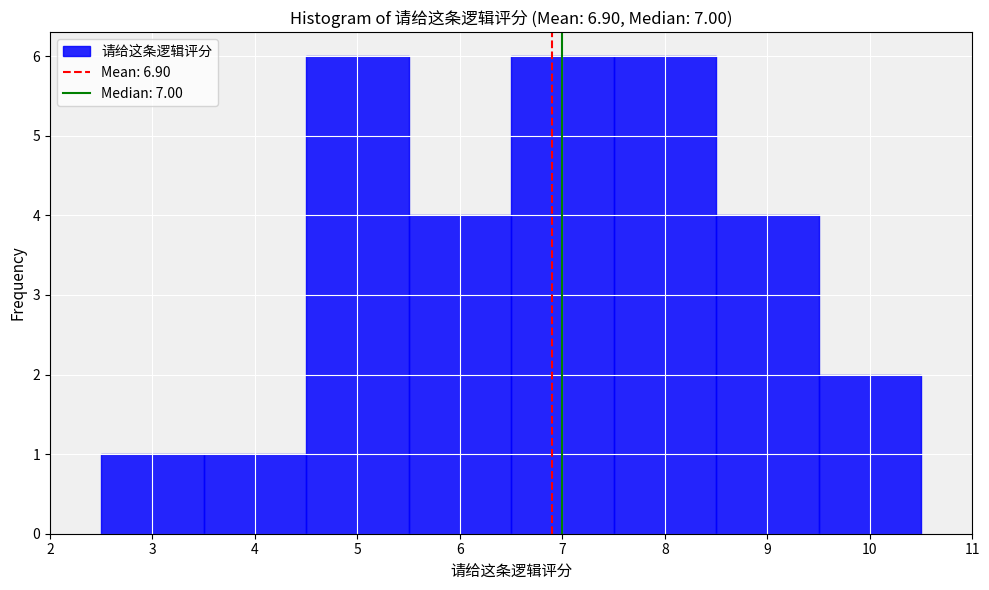

Reading left to right, list every bar in this chart as the range it spans on the x-axis followed by its height. The values are not printed on the chart, so give them approximately, as read against the axis.

2.5 to 3.5: 1
3.5 to 4.5: 1
4.5 to 5.5: 6
5.5 to 6.5: 4
6.5 to 7.5: 6
7.5 to 8.5: 6
8.5 to 9.5: 4
9.5 to 10.5: 2